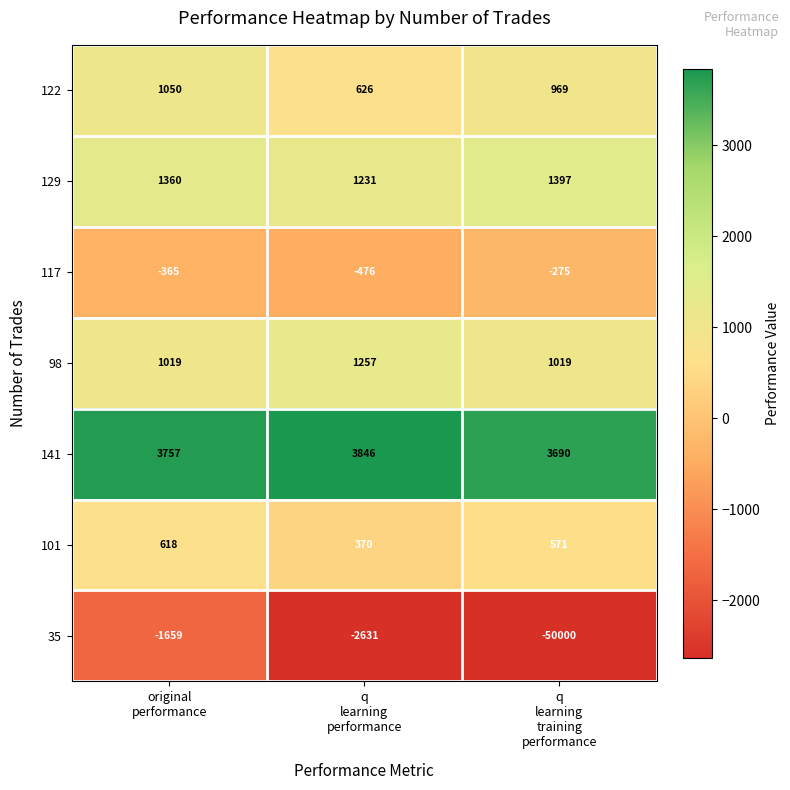

Reading right to left, what are all the values shown in this chart?

122: 969	626	1050
129: 1397	1231	1360
117: -275	-476	-365
98: 1019	1257	1019
141: 3690	3846	3757
101: 571	370	618
35: -50000	-2631	-1659